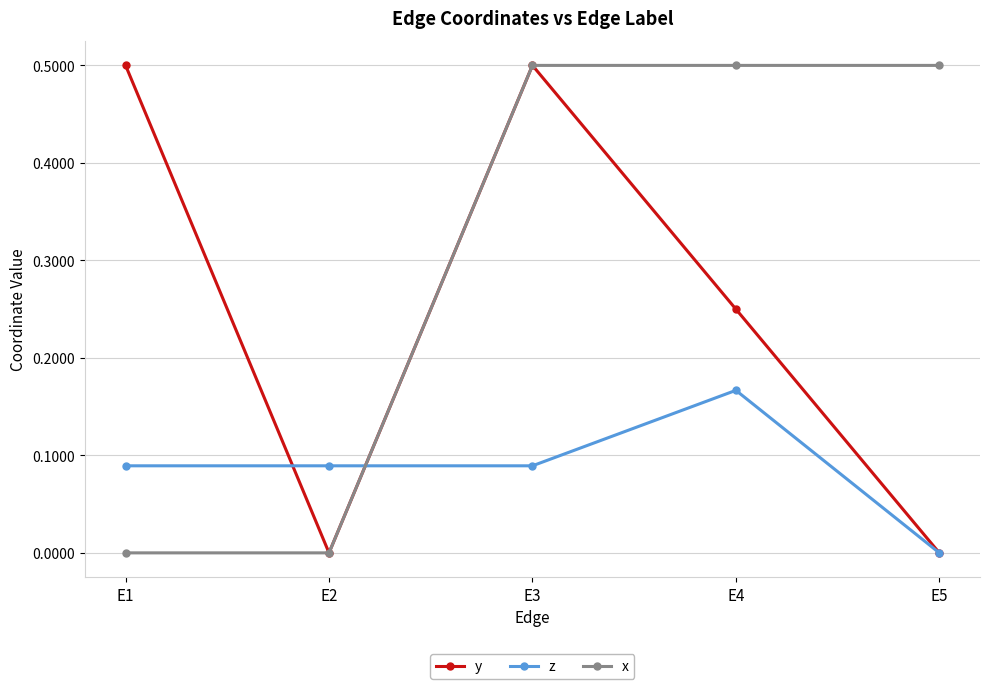

How many categories are shown in the chart?

5